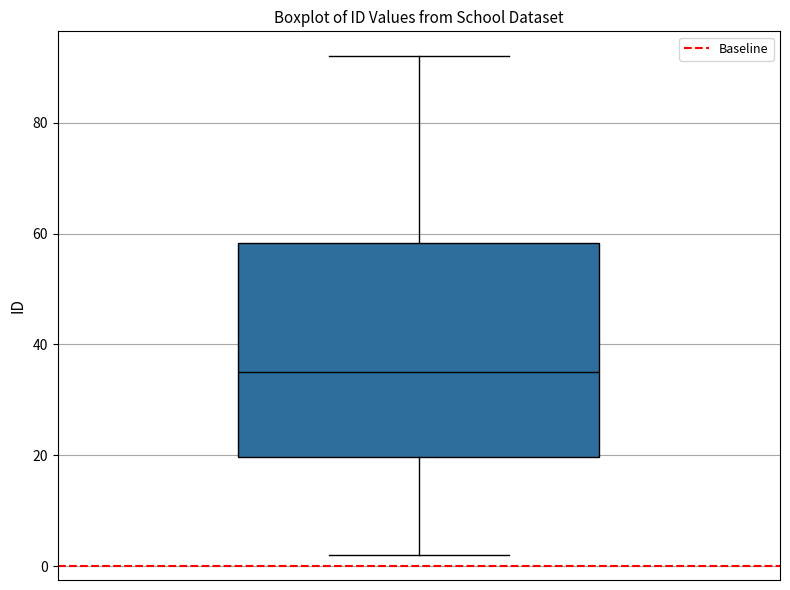

Read this box plot against the y-axis: the position of the median line, the range covered by the box, and the ends of both whiskers. The values are not printed on the chart, so give them approximately, as read against the axis.

median 36, box 20 to 58, whiskers 2 to 92